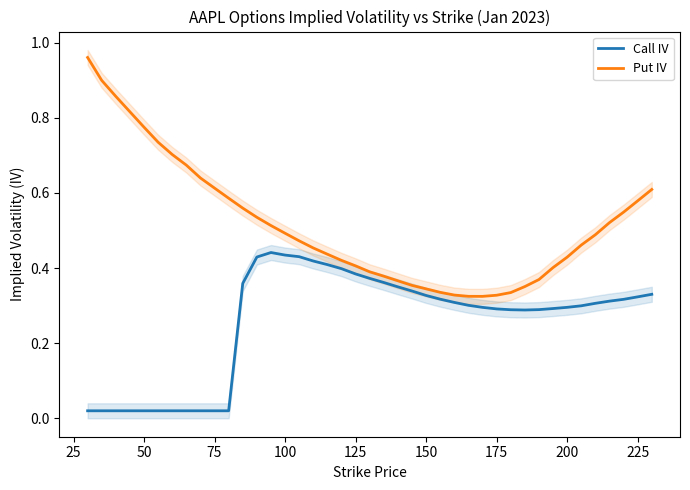

Rank the series by their average value, from highest to lowest.

Put IV, Call IV